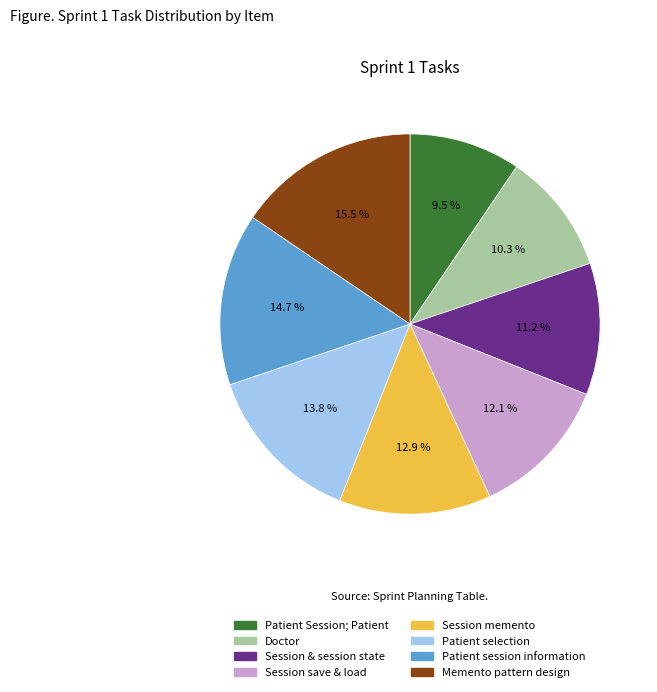

Do Memento pattern design and Session save & load together represent more than half of the pie?

No